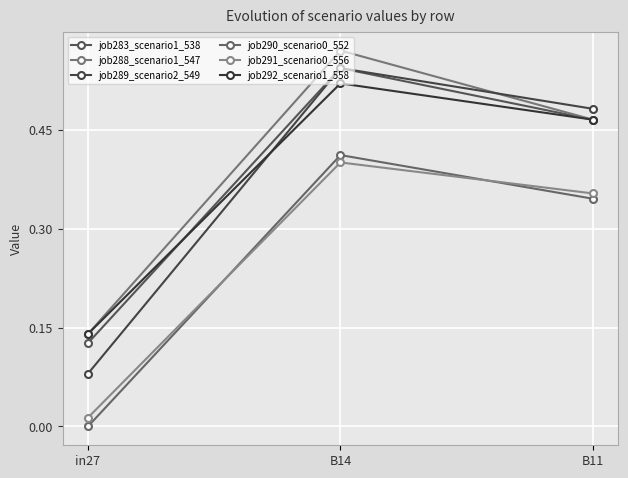

What is the difference between the maximum and minimum values in the job290_scenario0_552 series?

0.4